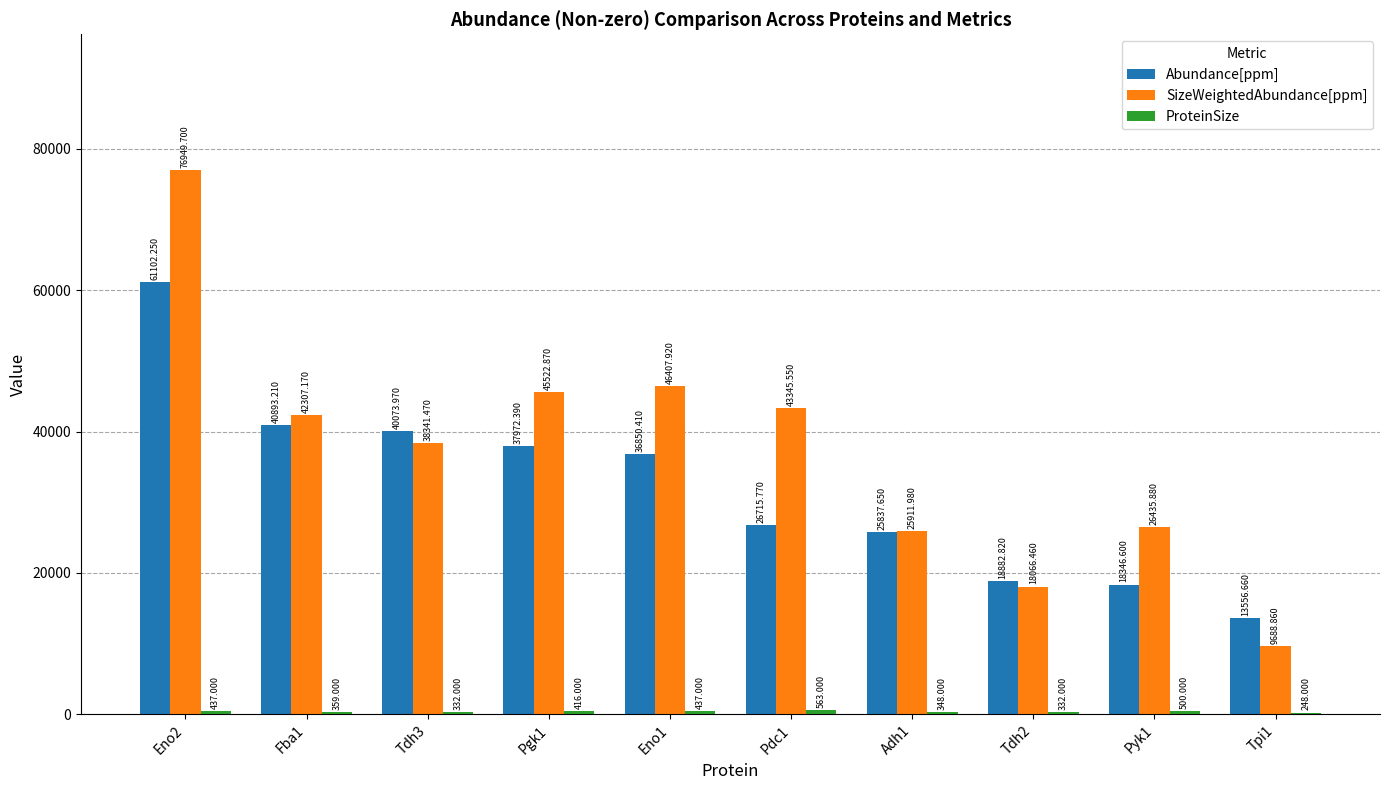

Is the value of SizeWeightedAbundance[ppm] at Adh1 greater than the value of Abundance[ppm] at Adh1?

Yes